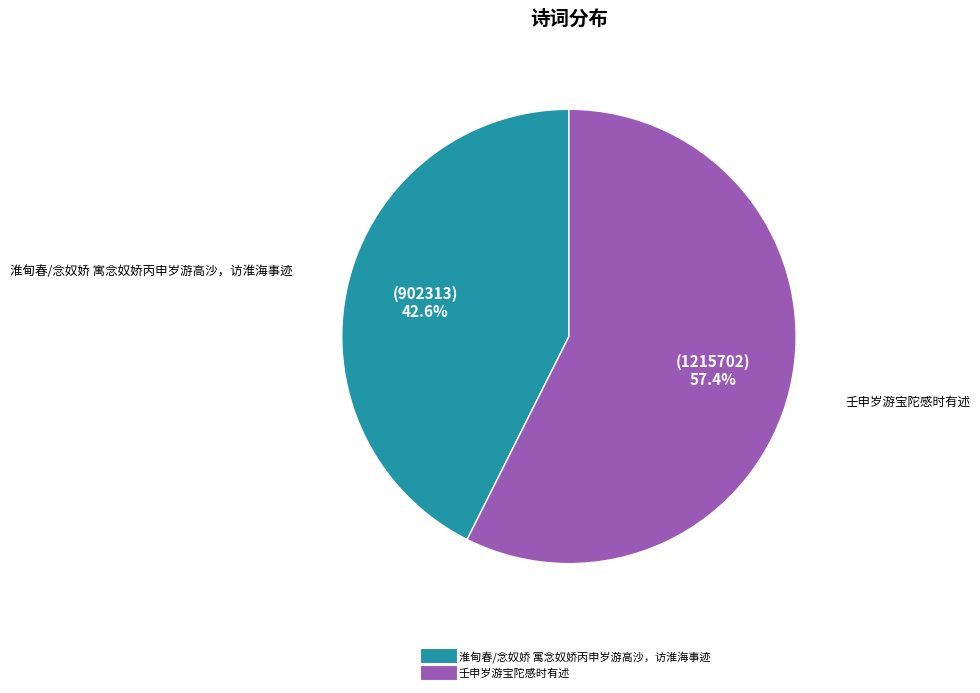

How many segments does this pie chart have?

2